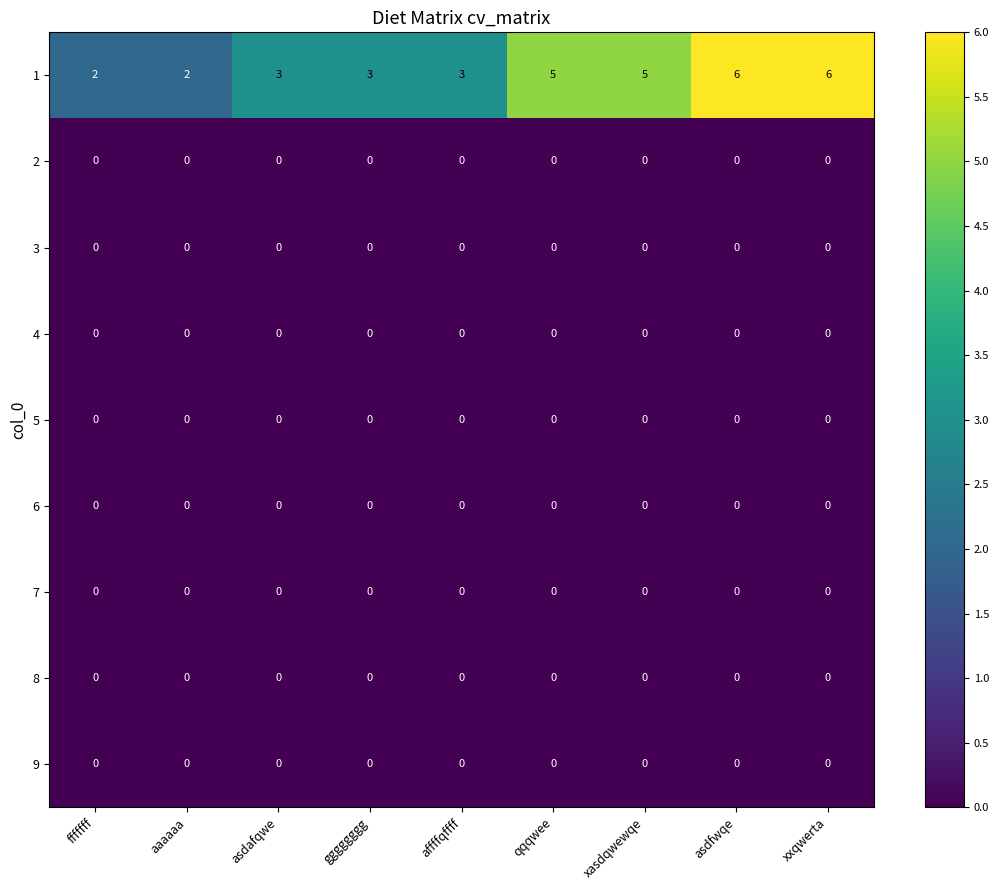

What is the total value across all series at affffqffff?

3